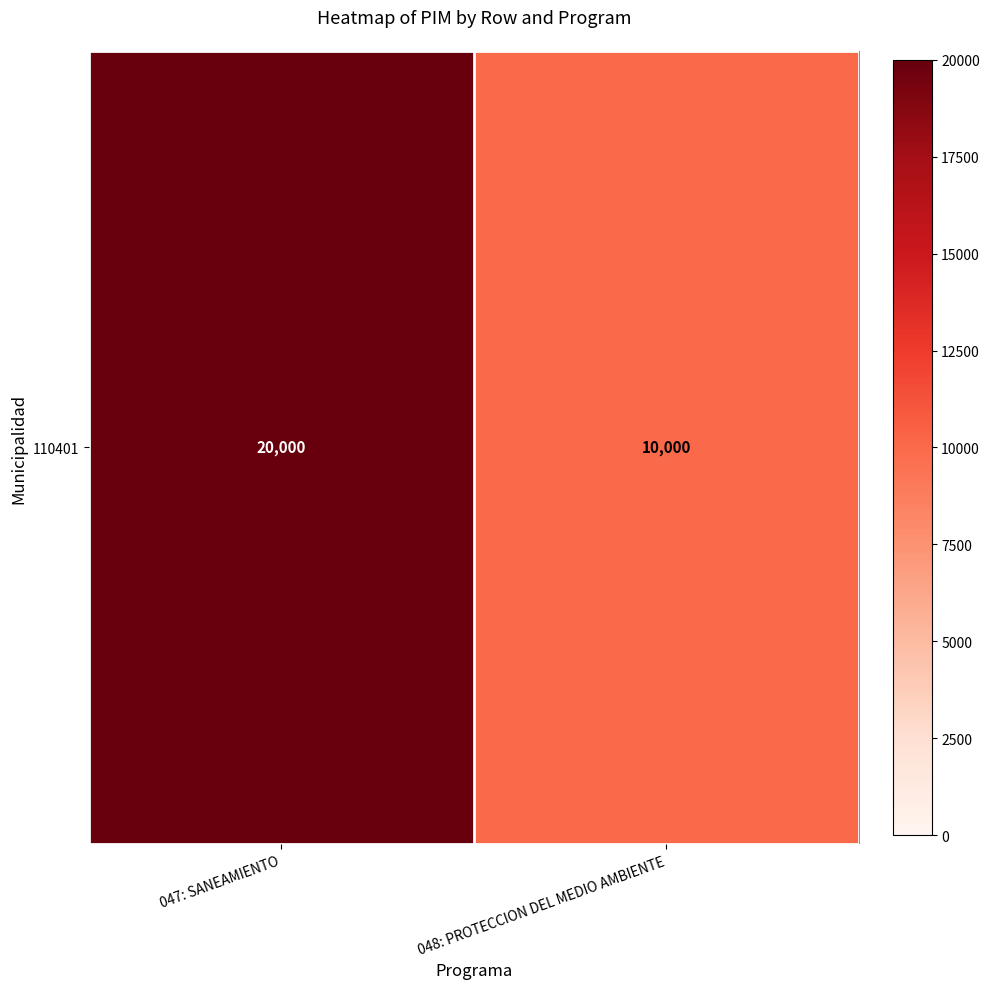

How many data points does each series have?

2